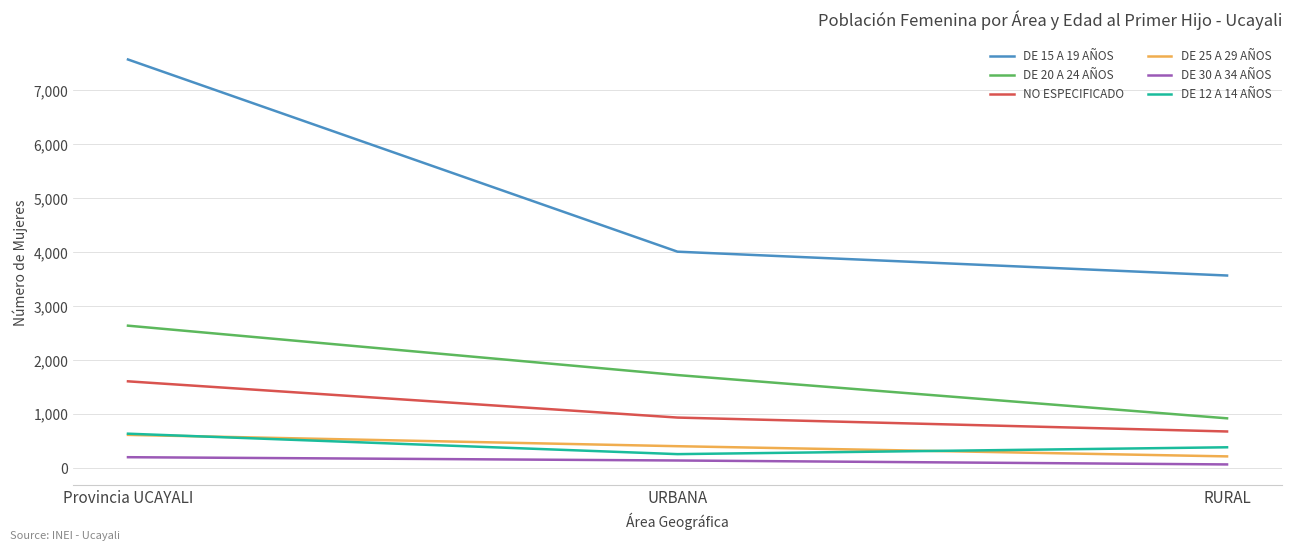

Is it true that DE 15 A 19 AÑOS equals 2157 at Provincia UCAYALI?

False